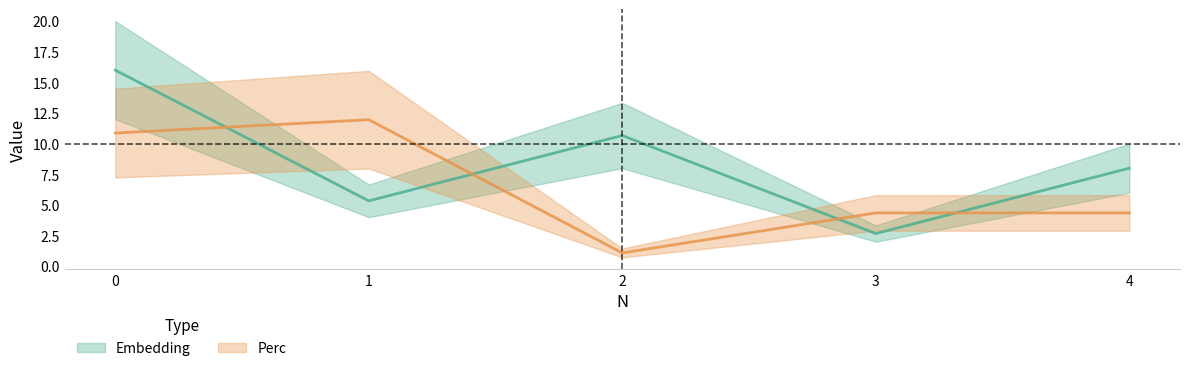

Rank the categories by Perc value from lowest to highest.

2, 3, 4, 0, 1